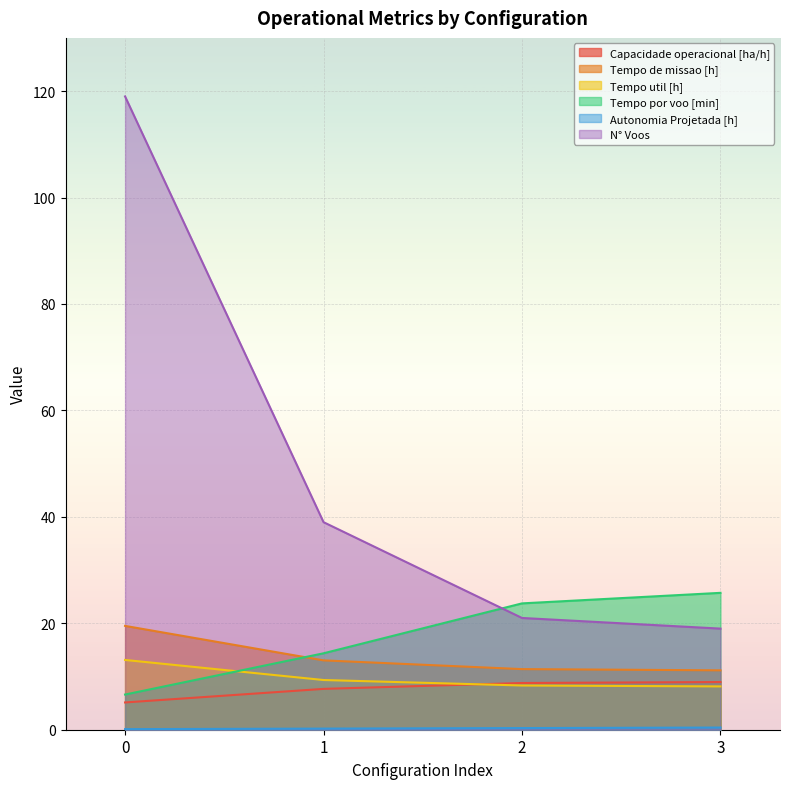

Read the Tempo de missao [h] value at 1.

13.0